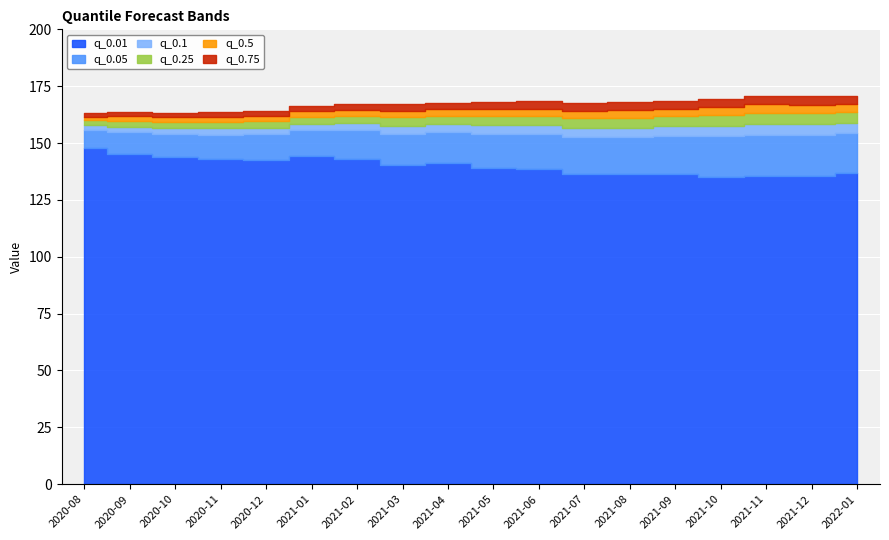

What is the label of the 14th point from the left?

2021-09